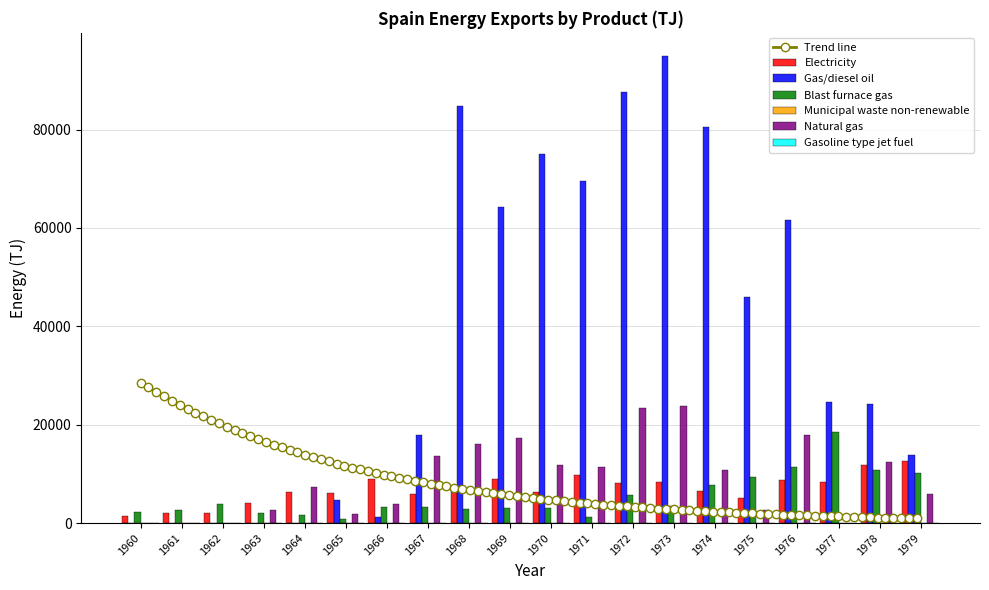

At which category is the sum across all series the highest?

1973